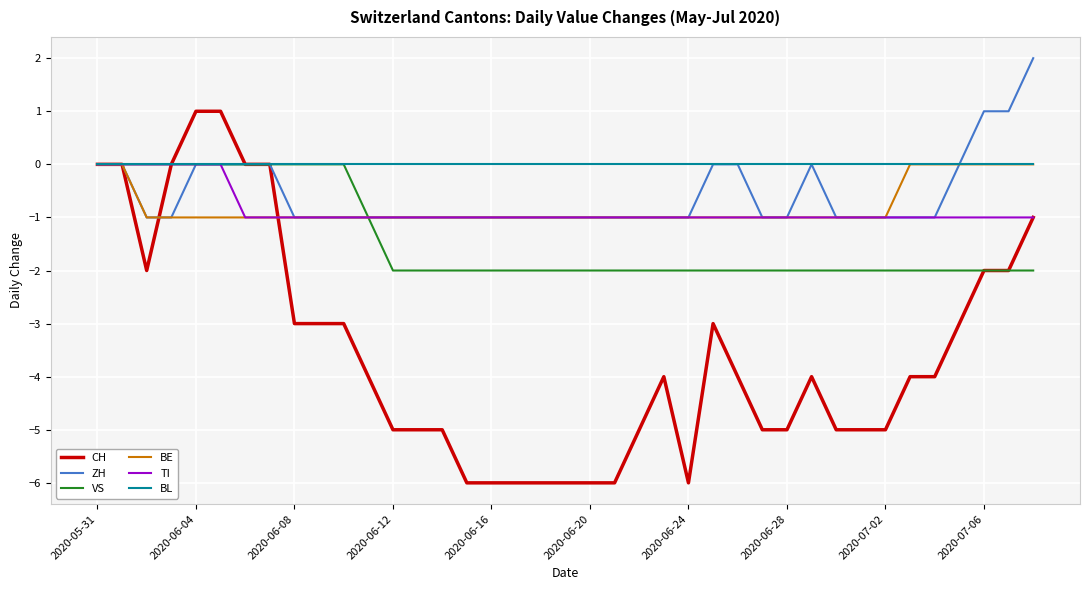

Which series has the widest spread of values?

CH